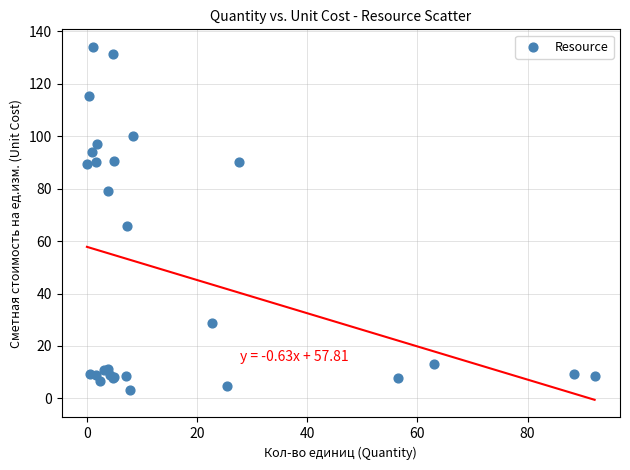

What Y value in the scatter plot is closest to 68?

65.7